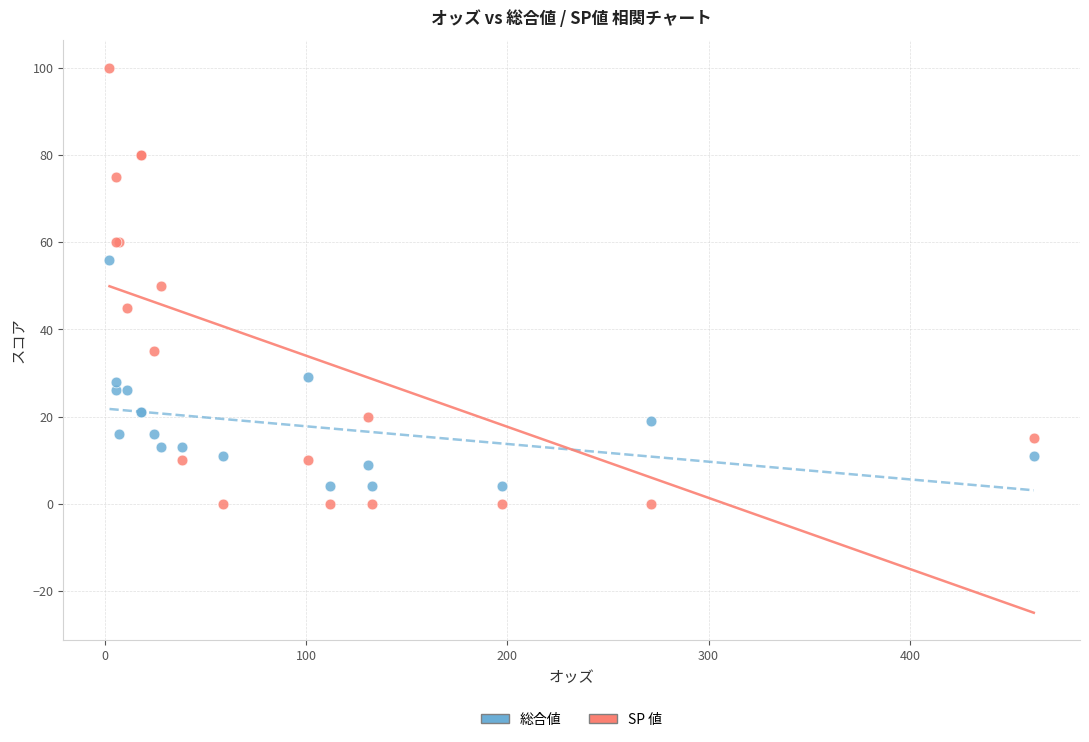

Which series reaches the maximum Y coordinate?

SP 値